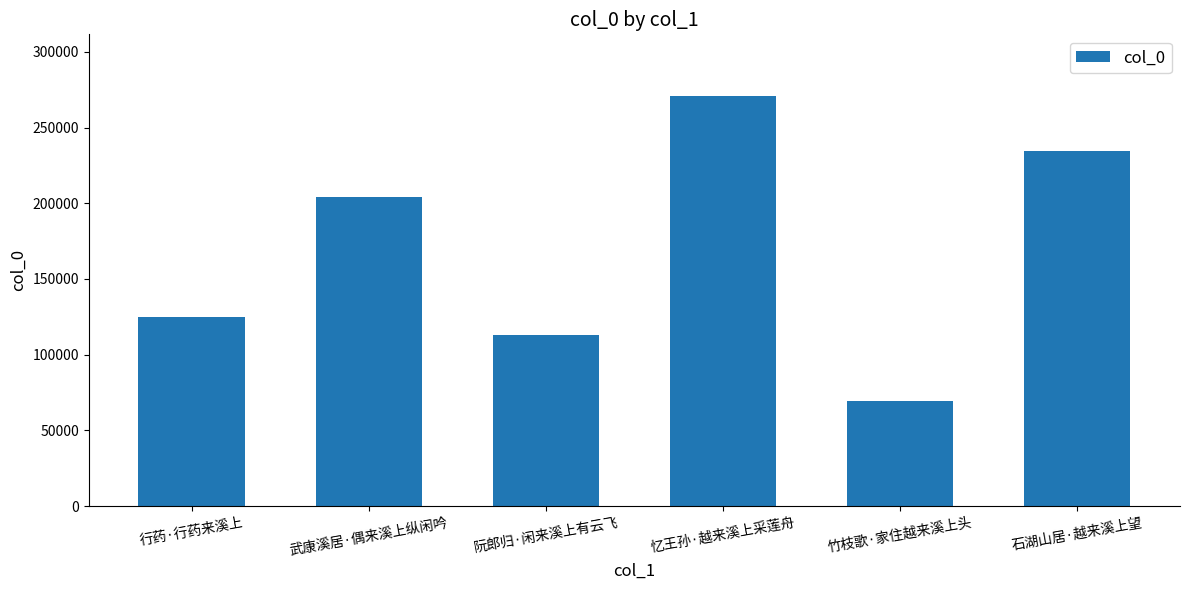

What is the maximum value shown in the chart?

270943